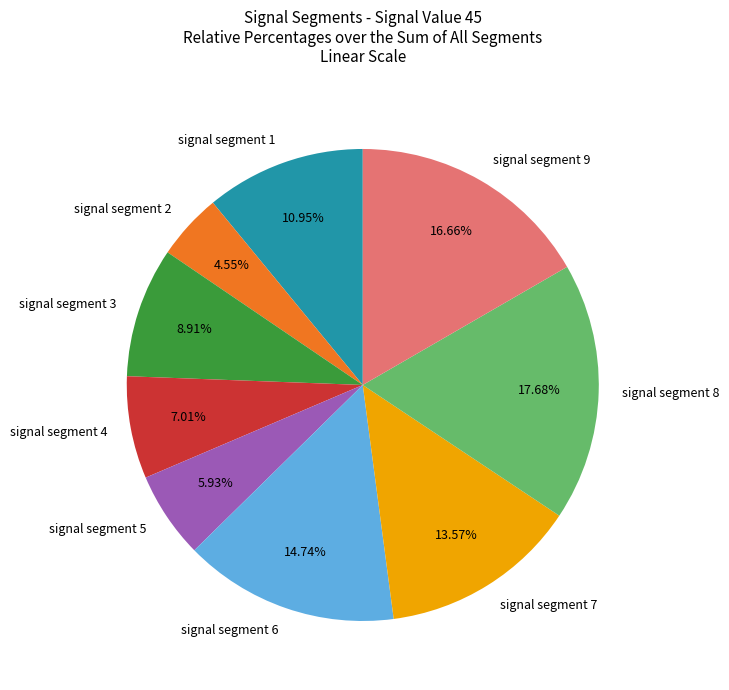

What percentage is the signal segment 3 slice, to the nearest percent?

9%